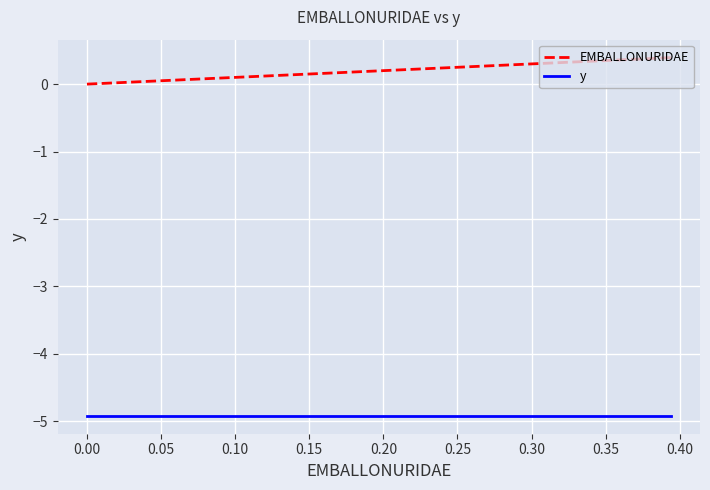

Which series has the largest total across all categories?

EMBALLONURIDAE